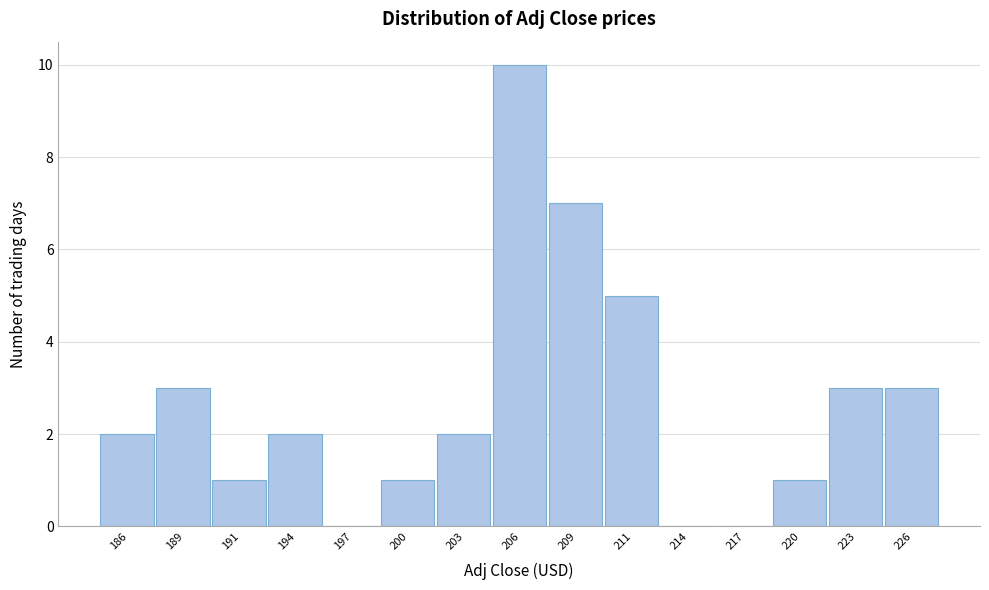

Reading left to right, list all the values displayed in this chart.

186=2	189=3	191=1	194=2	197=0	200=1	203=2	206=10	209=7	211=5	214=0	217=0	220=1	223=3	226=3